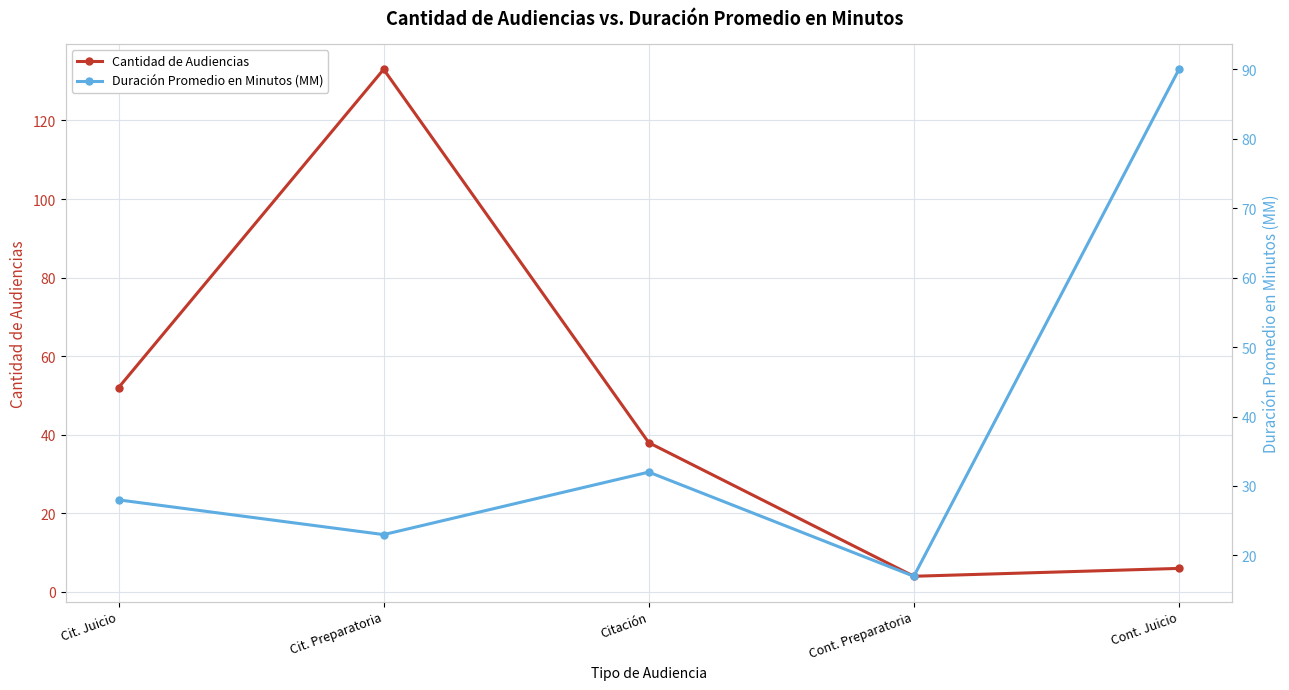

True or false: Cantidad de Audiencias and Duración Promedio en Minutos (MM) cross at least once.

True